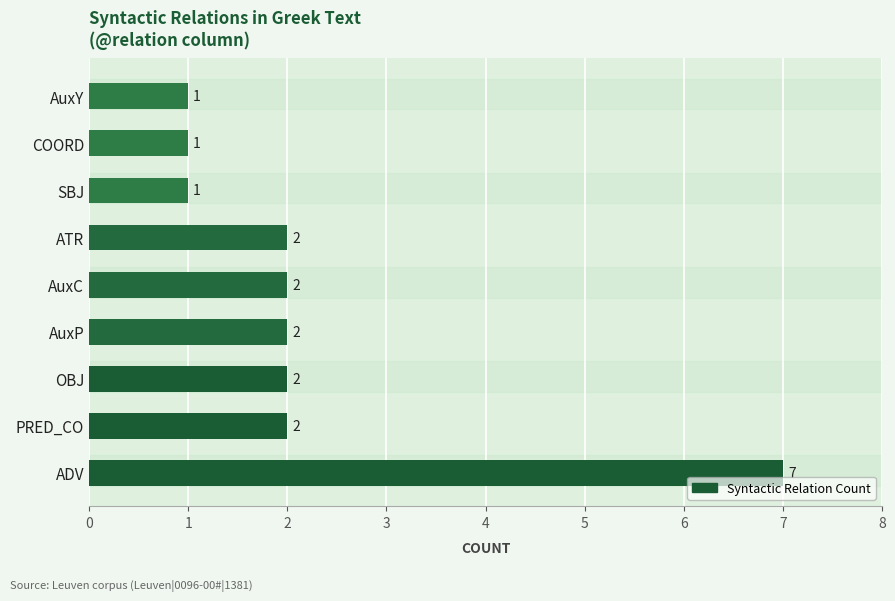

How many values are between 1 and 2?

8